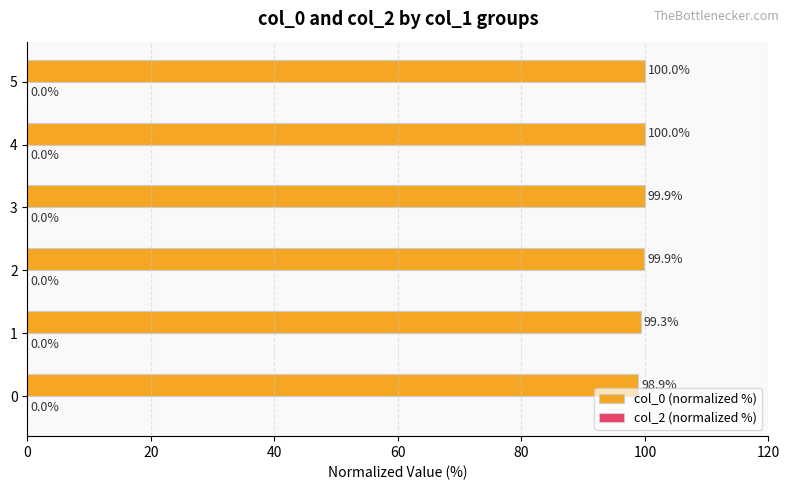

The value at 2 is 99.9. True or false?

True